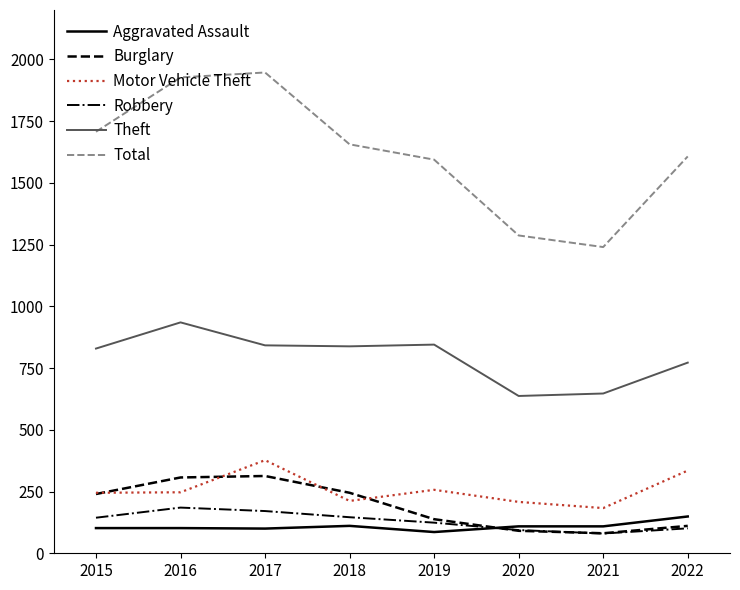

Which series has the largest total across all categories?

Total